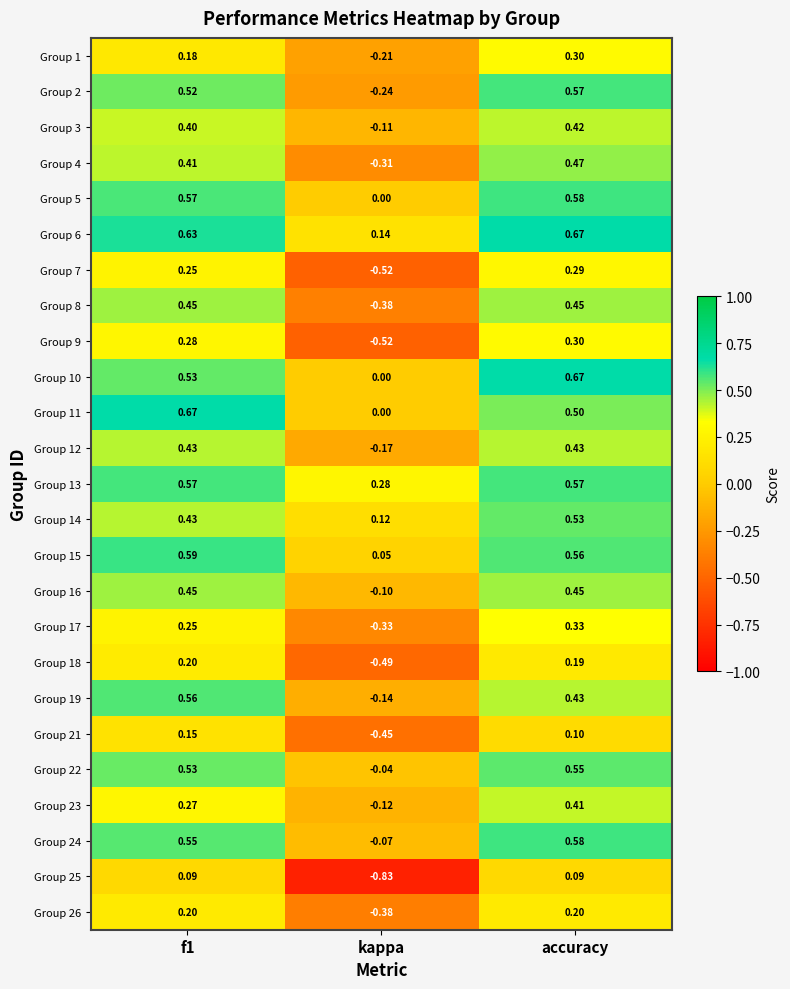

At which label is Group 16 closest to 0?

kappa